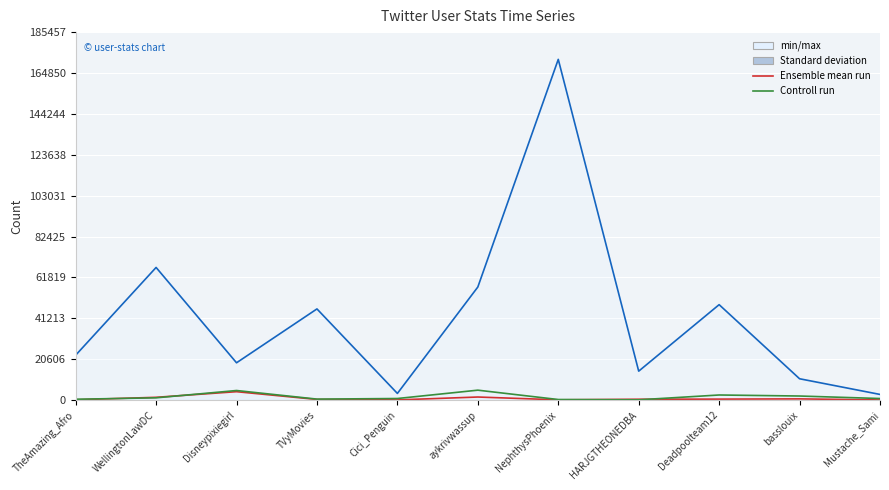

Where is the first local maximum for followers_count?

Disneypixiegirl